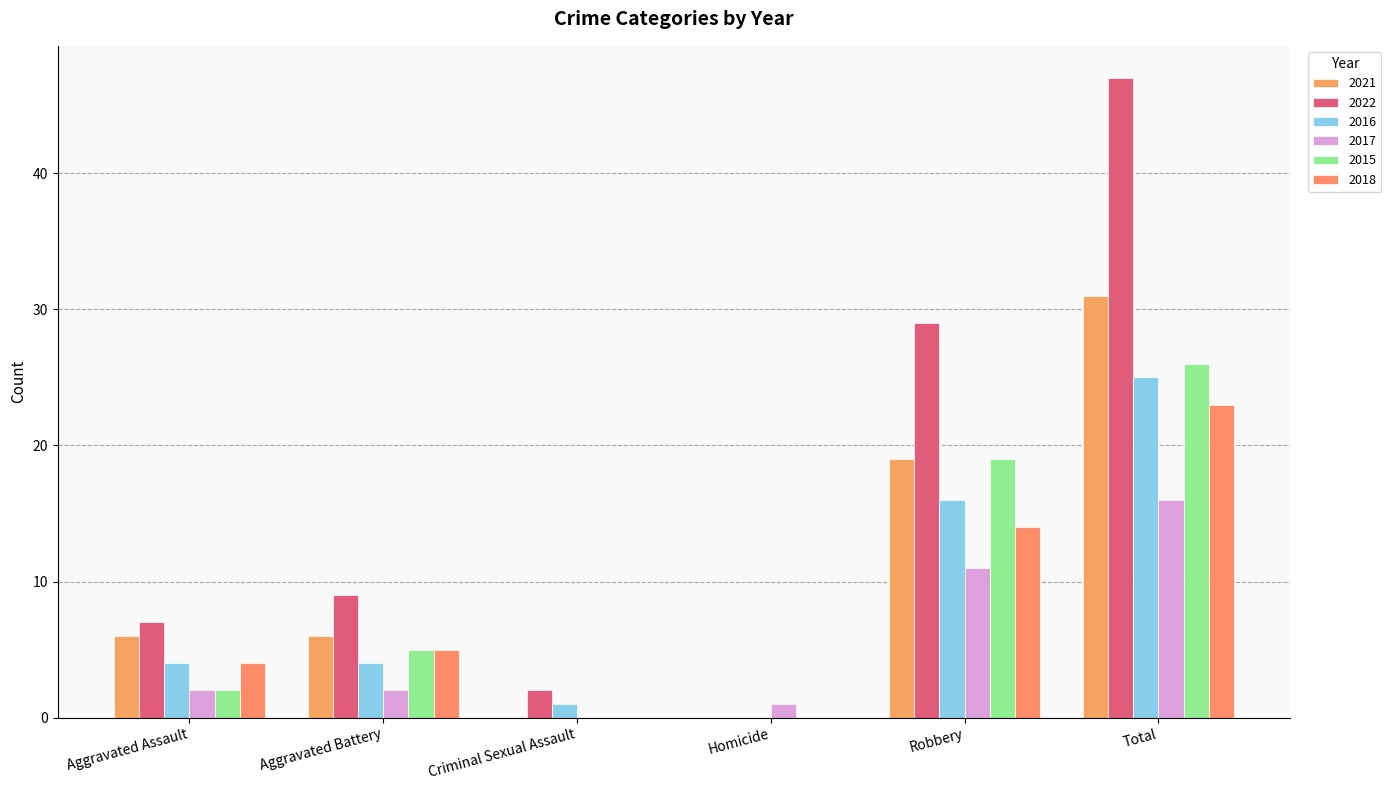

How many categories are shown in the chart?

6